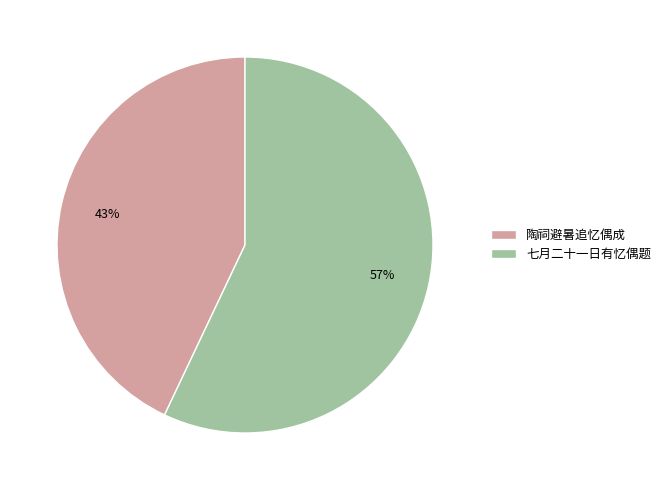

What is the ratio of the value at 七月二十一日有忆偶题 to the value at 陶祠避暑追忆偶成?

1.3